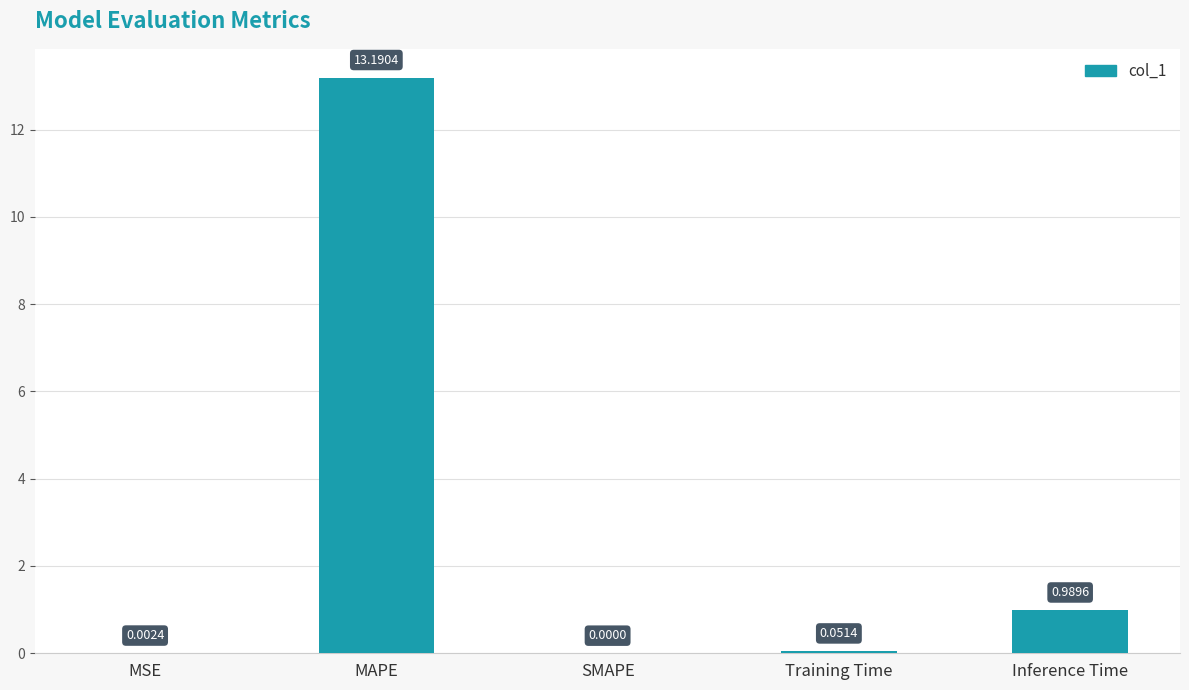

Which label corresponds to the largest value in the chart?

MAPE